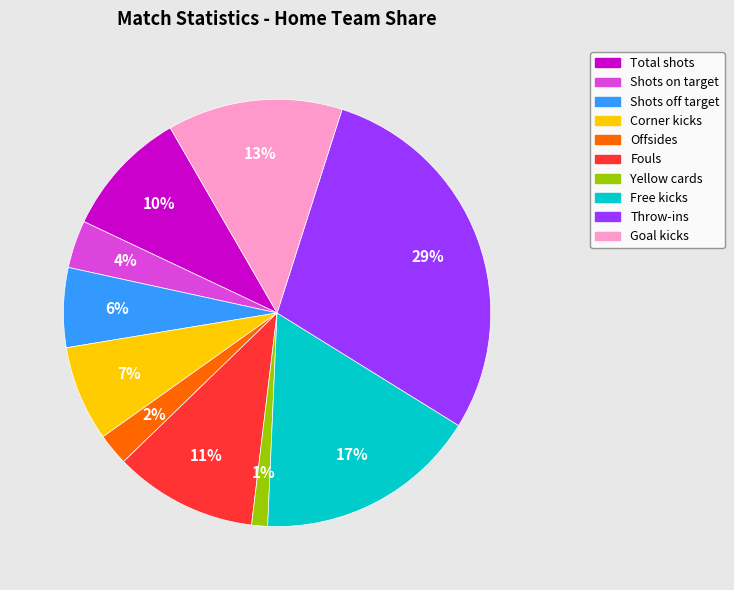

True or false: Free kicks accounts for 24% of the total.

False